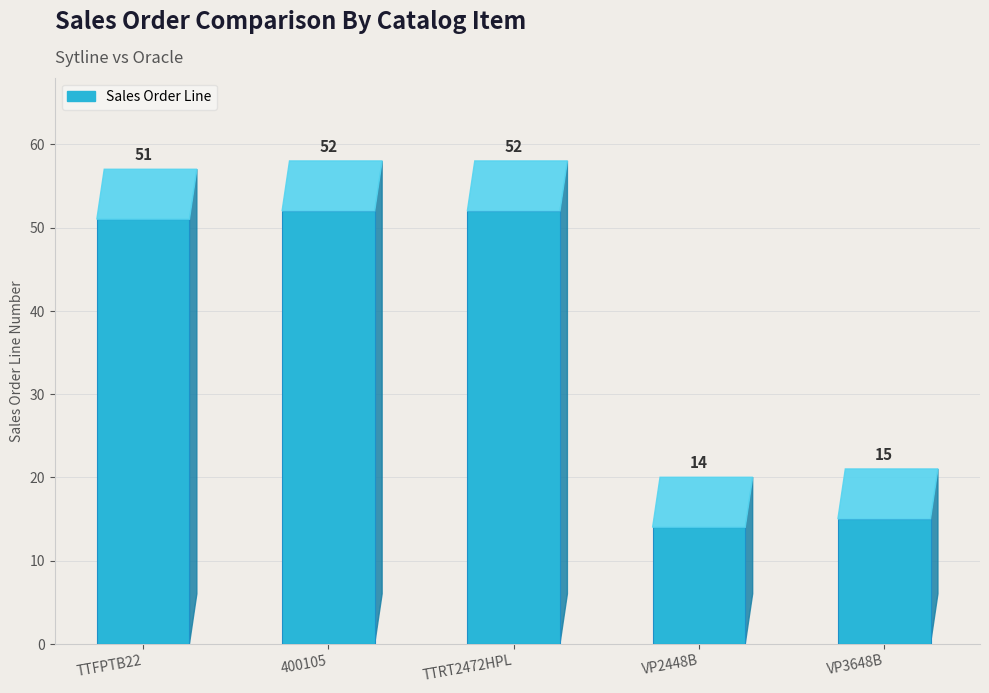

The value at 400105 is 52. True or false?

True